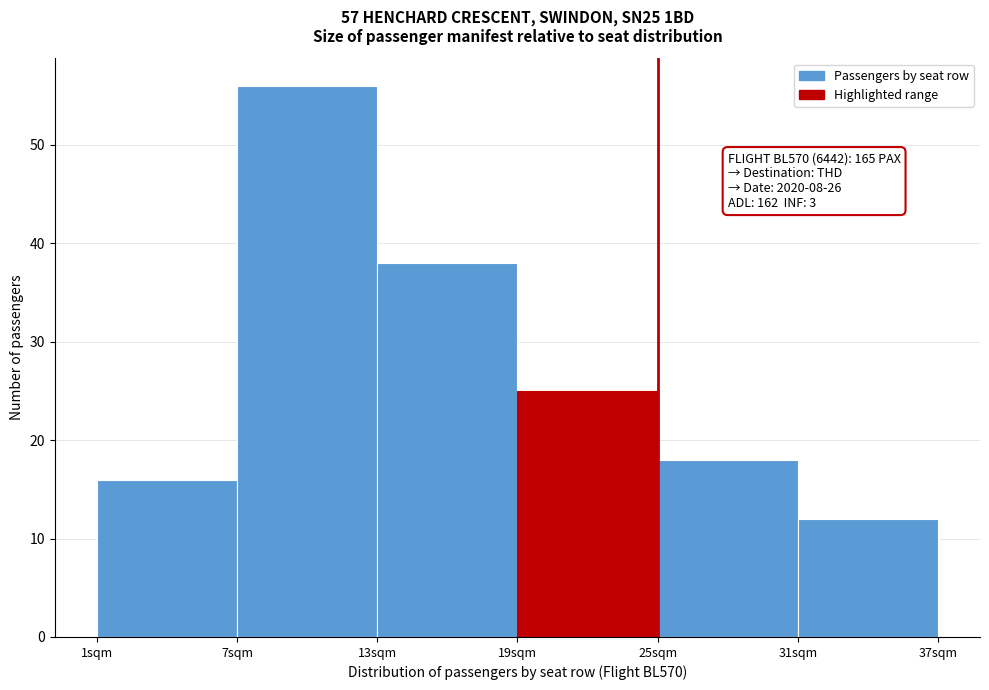

Which range on the x-axis has the tallest bar?

7 to 13